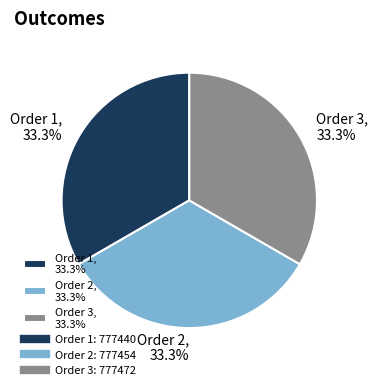

Combined, do Order 1, 33.3% and Order 3, 33.3% account for over 50%?

Yes